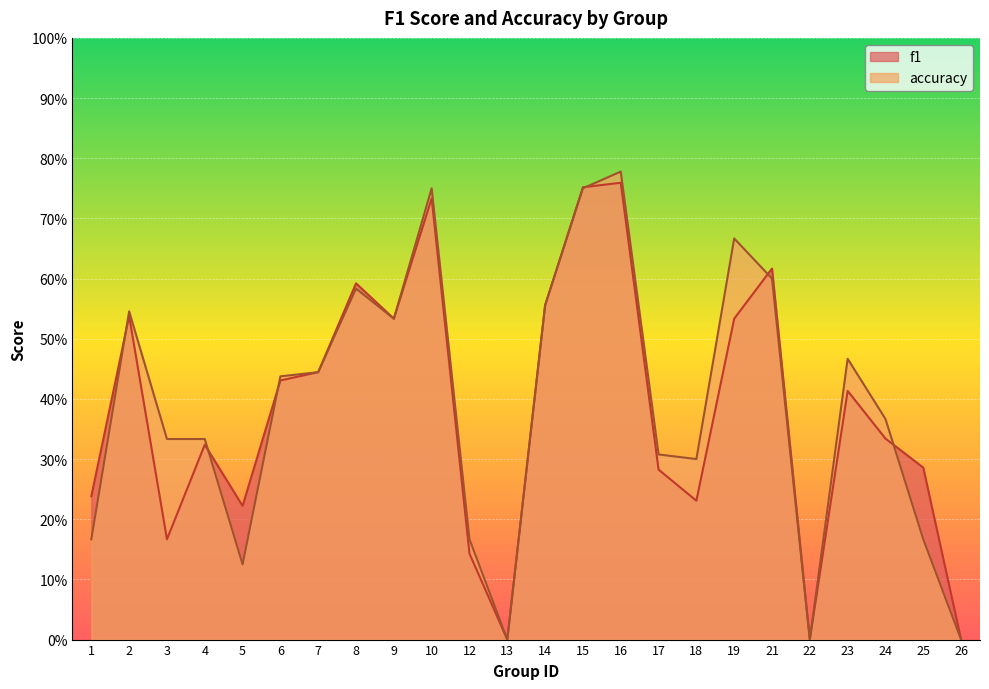

At which category does accuracy reach its first local peak?

2